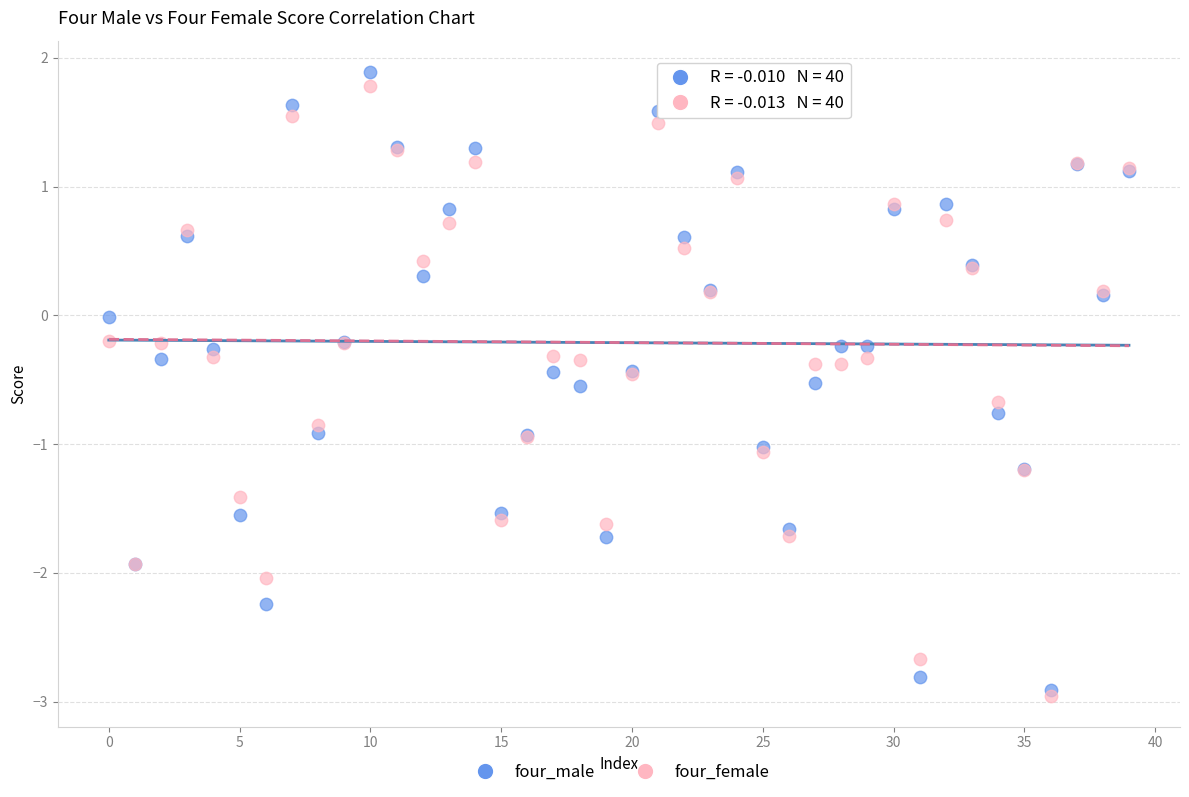

What are all the series names shown in the legend?

four_male, four_female